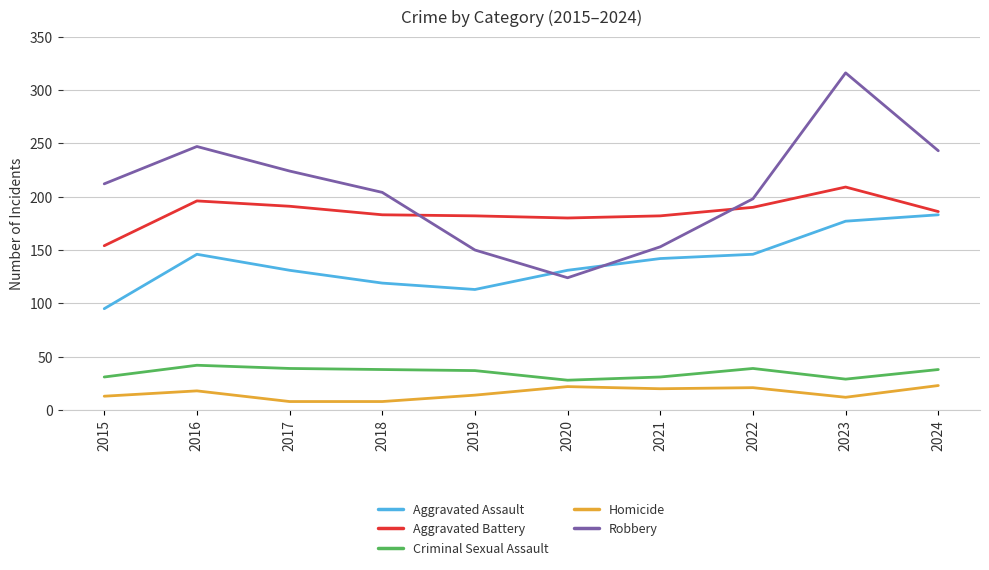

Does the chart have visible grid lines?

Yes